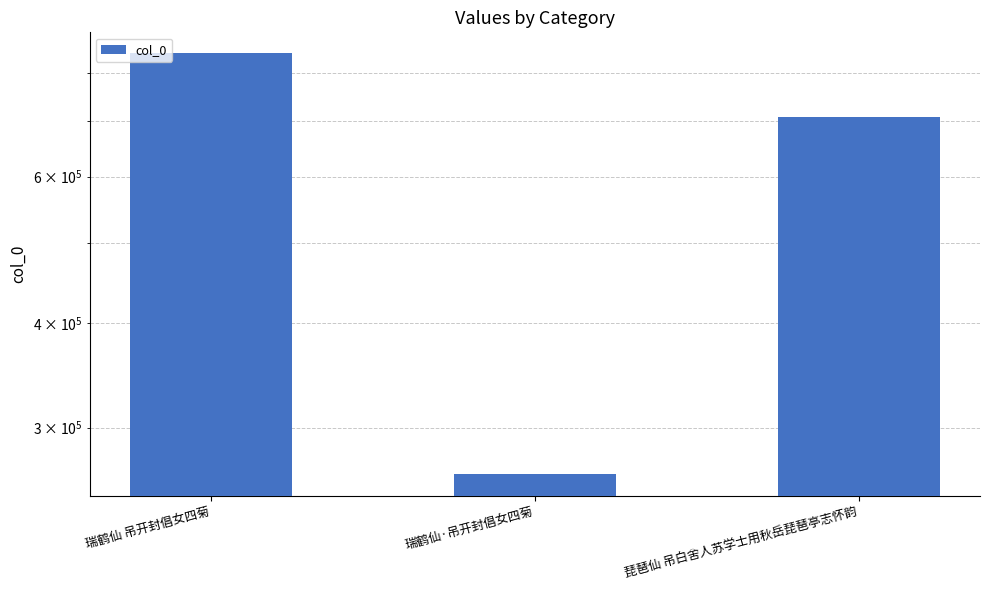

What value does the data have at 瑞鹤仙 吊开封倡女四菊?

843606